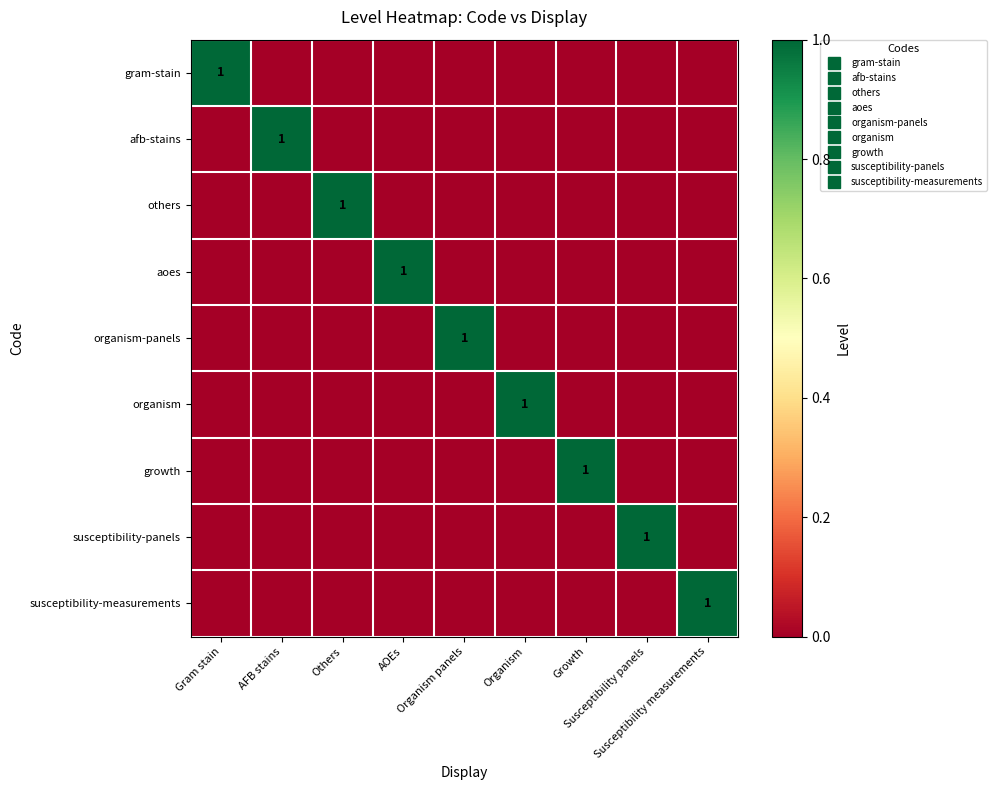

Between AOEs and AFB stains, which is larger?

AOEs